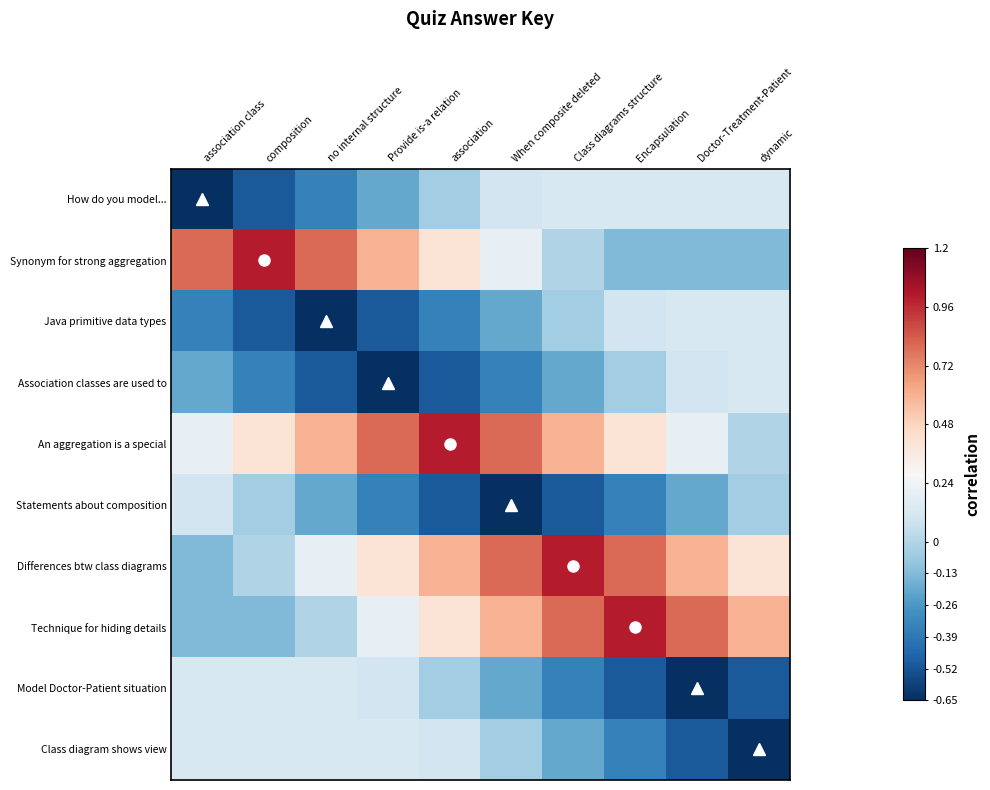

What is the difference between the highest and lowest values at Provide is-a relation?

1.5